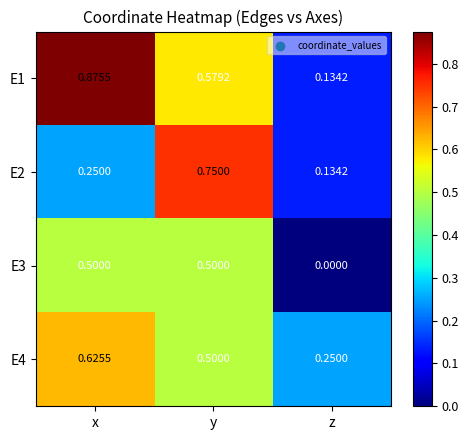

At which category does the chart reach its minimum across all series?

z